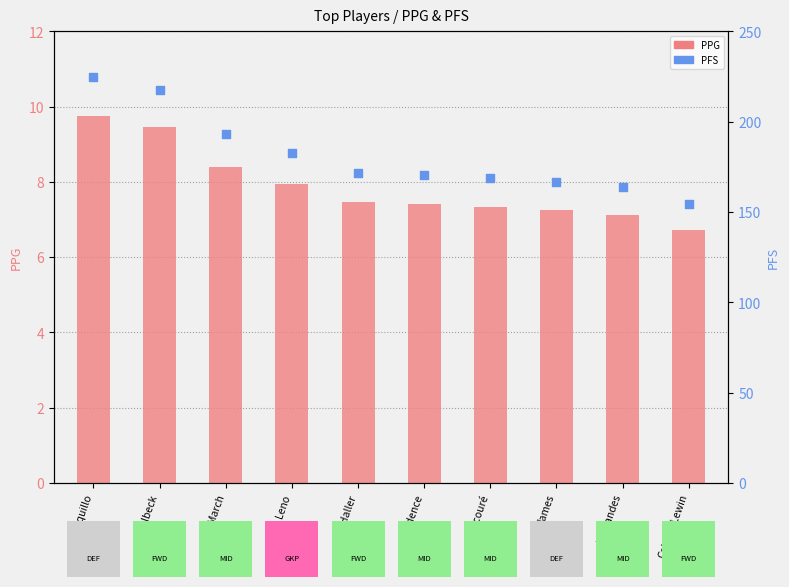

At how many categories does at least one series exceed 138?

10